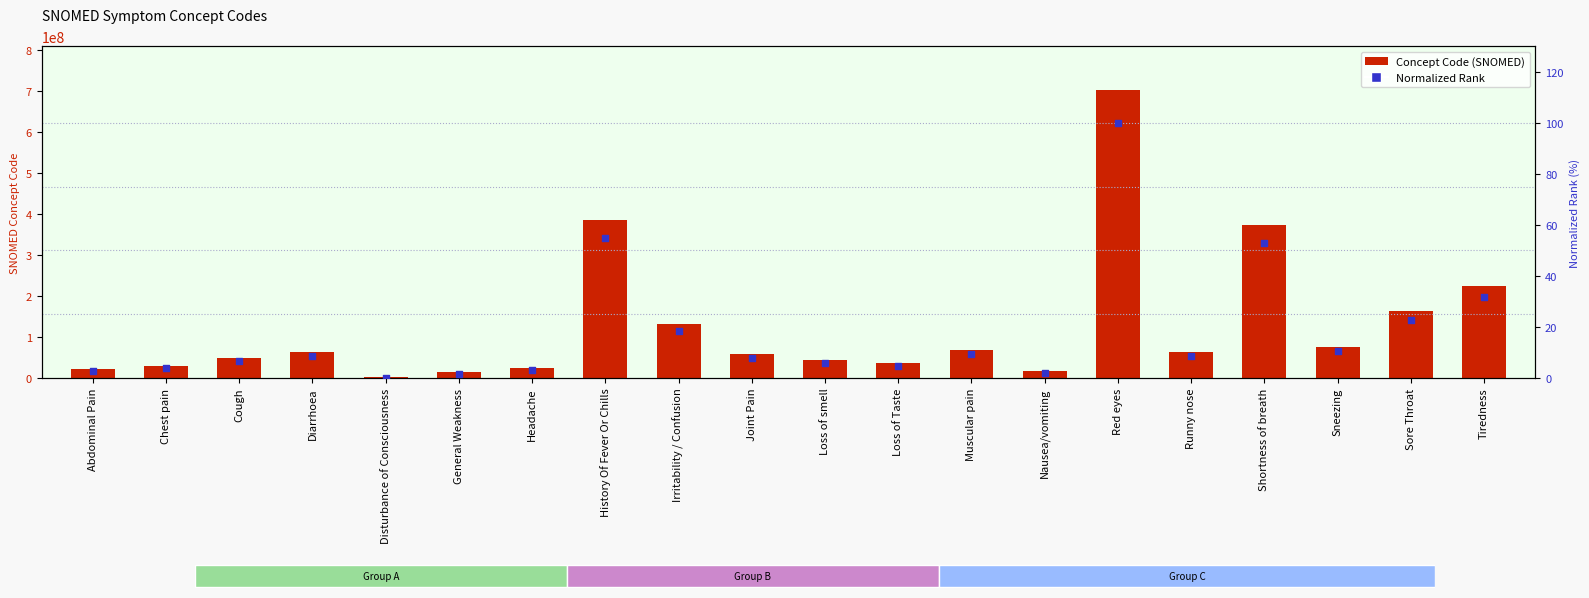

At how many categories does at least one series exceed 587236835?

1